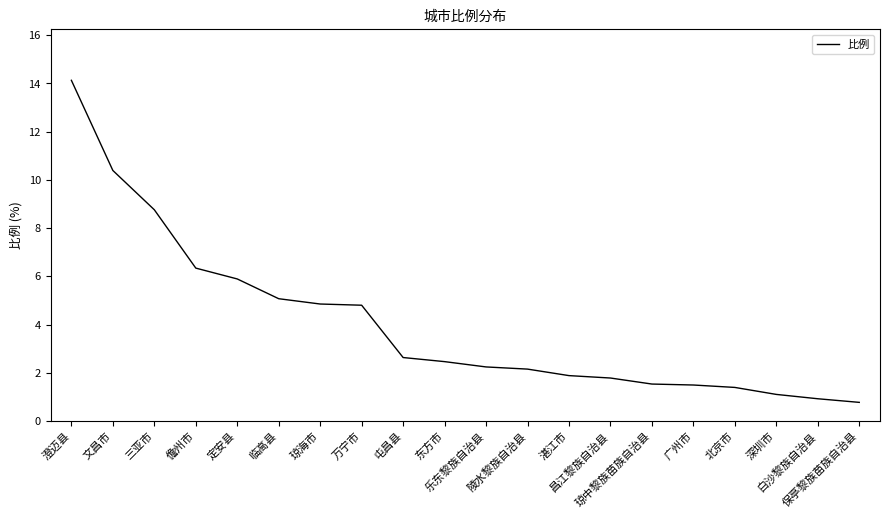

How many values are below 2?

8